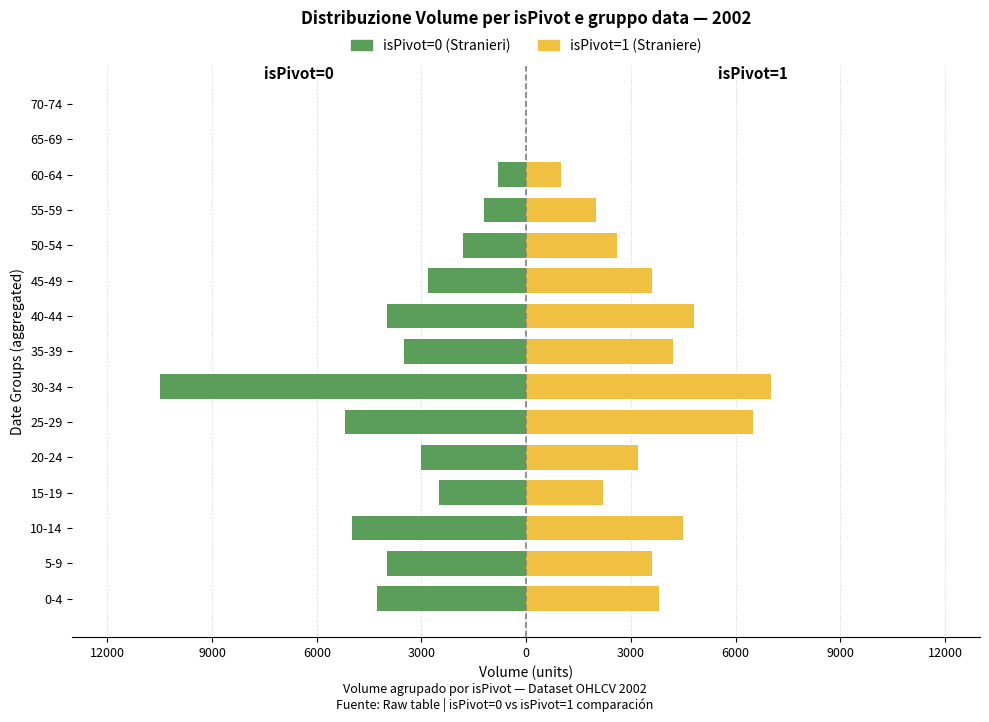

Between 20-24 and 40-44, which series saw the biggest shift?

isPivot=1 (Straniere)